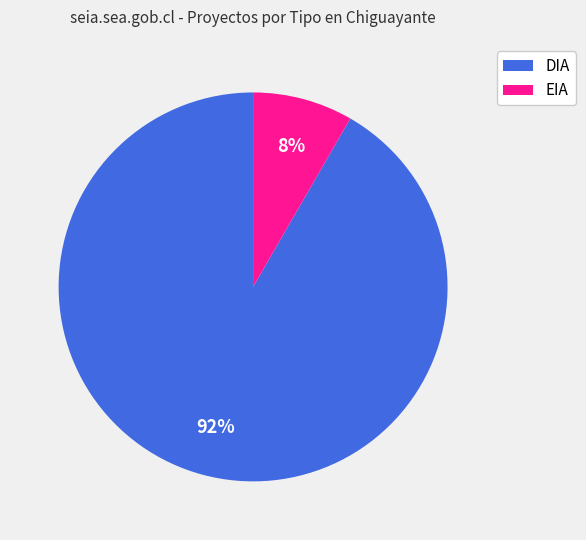

Approximately how many times larger is the value at EIA compared to DIA?

0.1